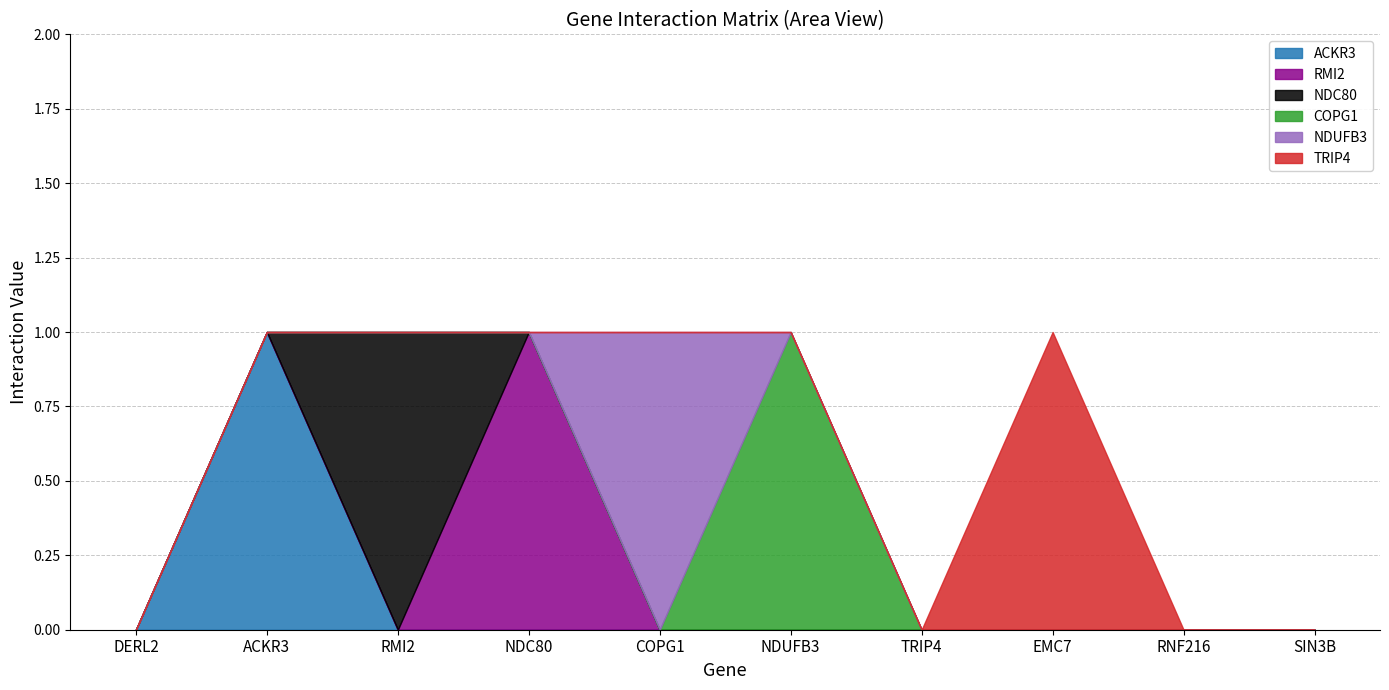

Reading right to left, transcribe all the data shown in this chart.

ACKR3: SIN3B=0	RNF216=0	EMC7=0	TRIP4=0	NDUFB3=0	COPG1=0	NDC80=0	RMI2=0	ACKR3=1	DERL2=0
RMI2: SIN3B=0	RNF216=0	EMC7=0	TRIP4=0	NDUFB3=0	COPG1=0	NDC80=1	RMI2=0	ACKR3=0	DERL2=0
NDC80: SIN3B=0	RNF216=0	EMC7=0	TRIP4=0	NDUFB3=0	COPG1=0	NDC80=0	RMI2=1	ACKR3=0	DERL2=0
COPG1: SIN3B=0	RNF216=0	EMC7=0	TRIP4=0	NDUFB3=1	COPG1=0	NDC80=0	RMI2=0	ACKR3=0	DERL2=0
NDUFB3: SIN3B=0	RNF216=0	EMC7=0	TRIP4=0	NDUFB3=0	COPG1=1	NDC80=0	RMI2=0	ACKR3=0	DERL2=0
TRIP4: SIN3B=0	RNF216=0	EMC7=1	TRIP4=0	NDUFB3=0	COPG1=0	NDC80=0	RMI2=0	ACKR3=0	DERL2=0